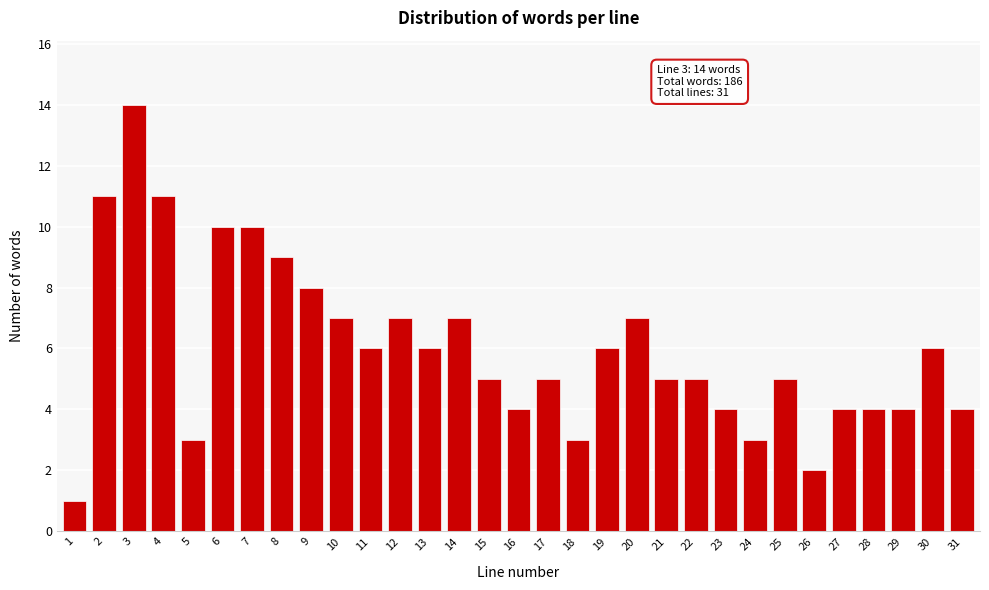

What is the ratio of the value at 6 to the value at 5?

3.3